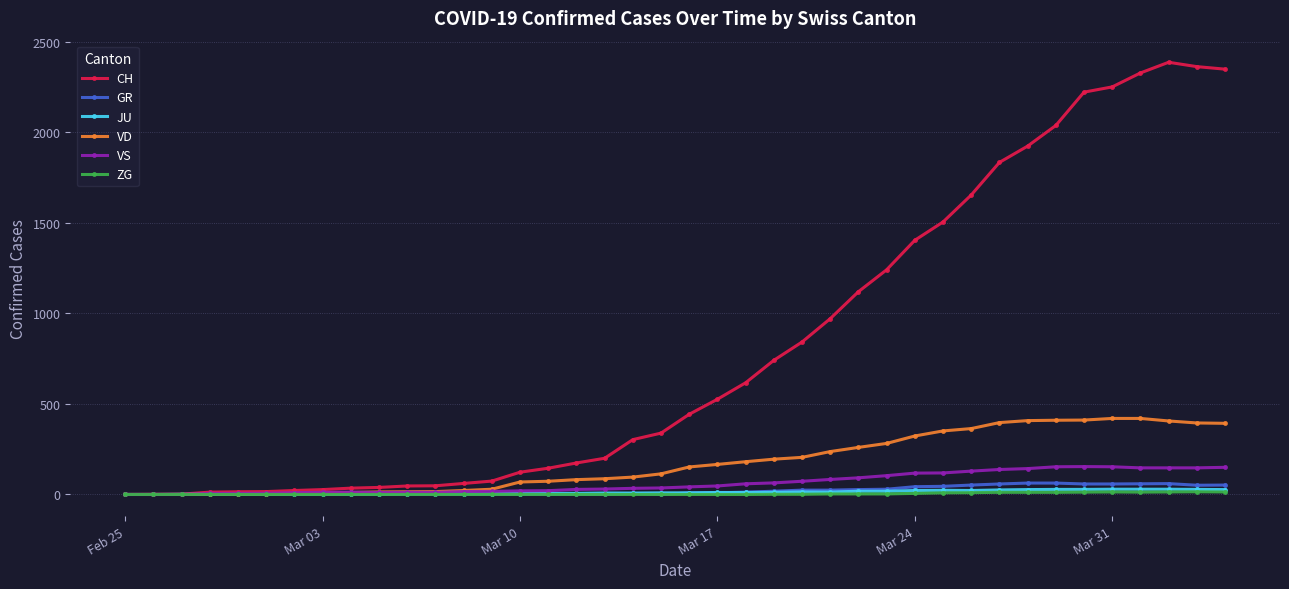

At how many categories does at least one series exceed 1308?

12